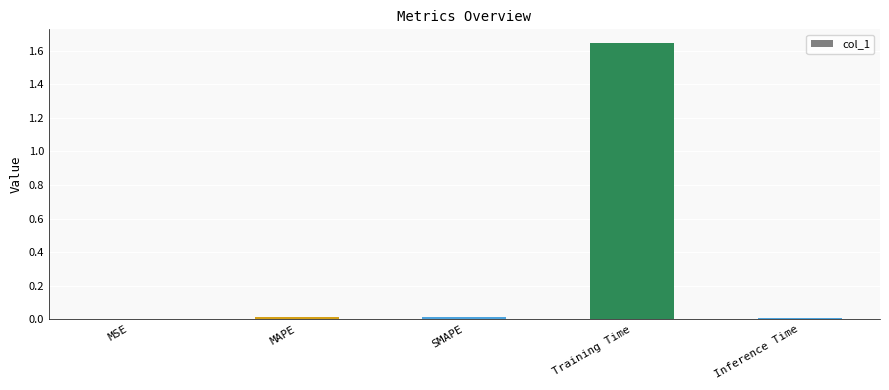

At which category does the chart reach its peak across all series?

Training Time